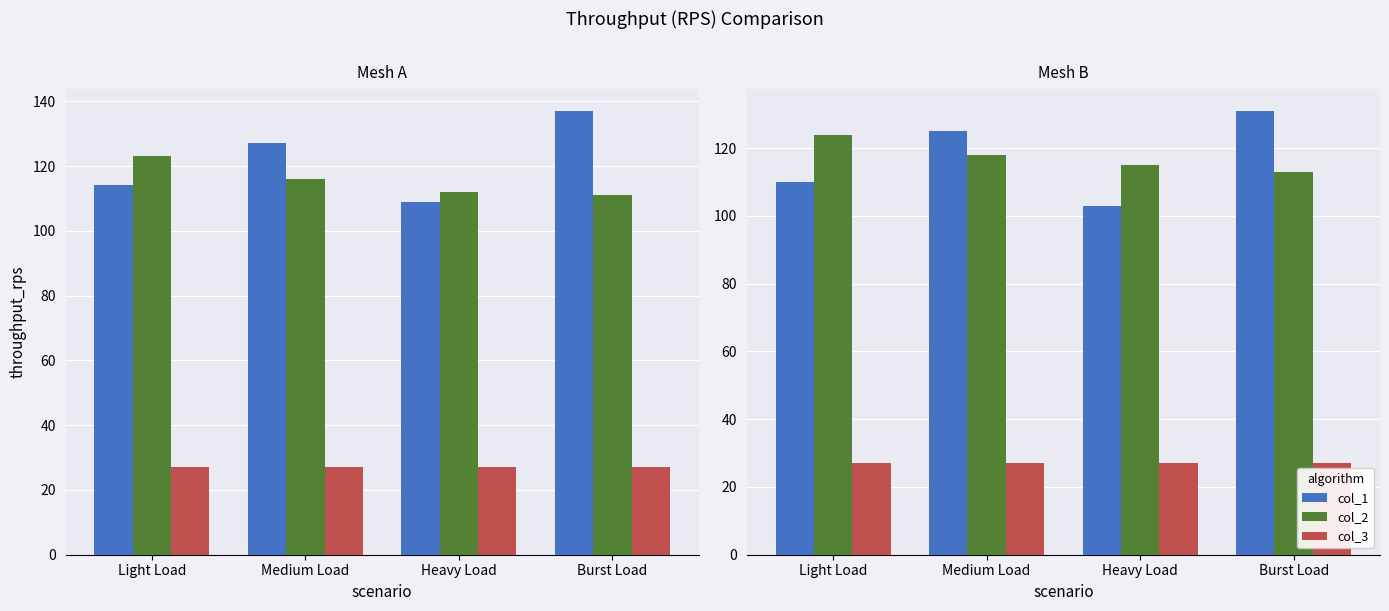

Which category has the highest value across all series?

Burst Load